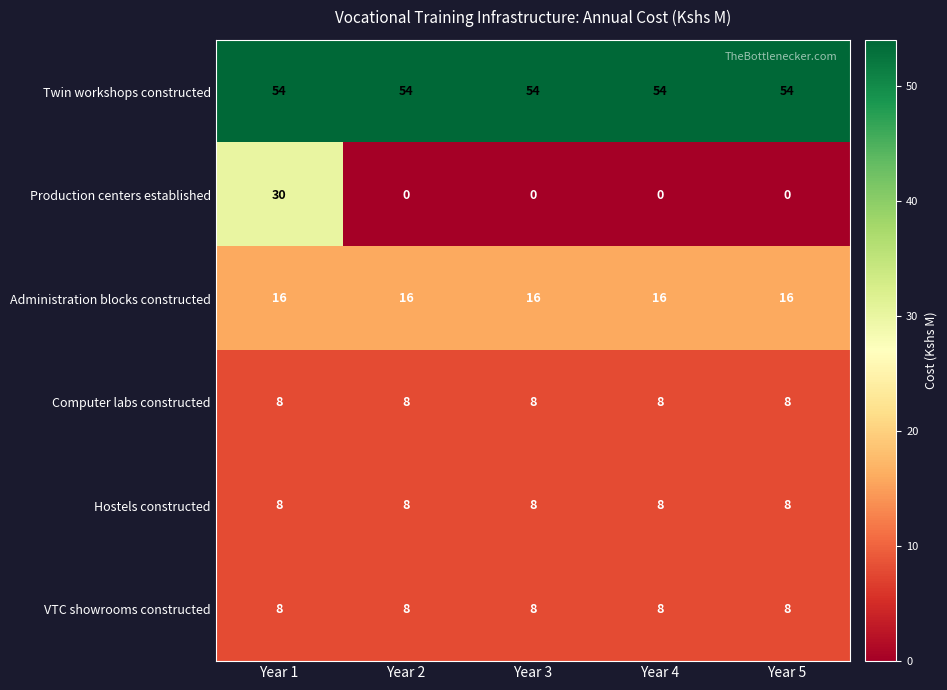

What value does the Twin workshops constructed series have at Year 3?

54